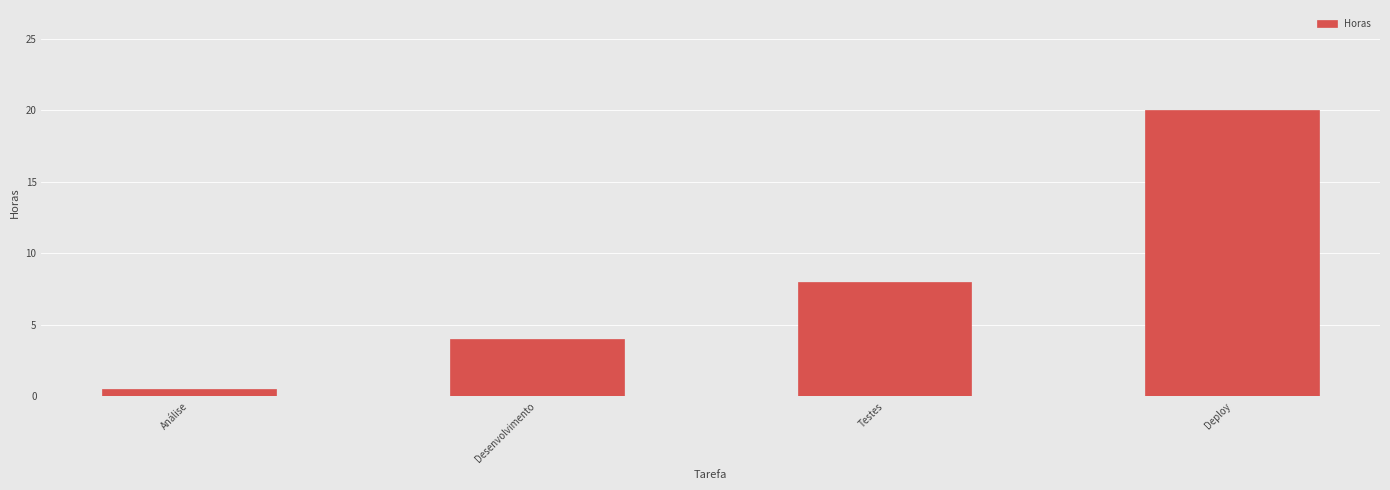

What is the value of the 2nd bar from the left?

4.0